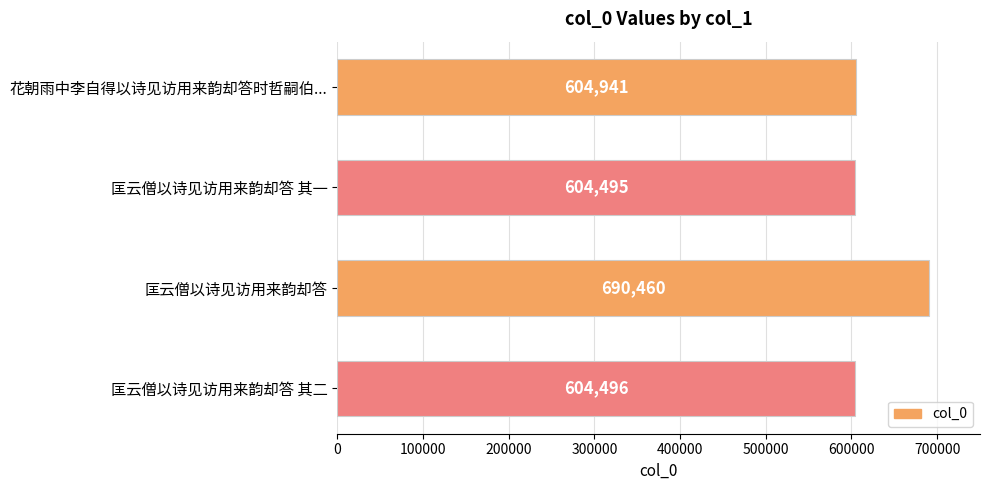

How many values are below 604941?

2